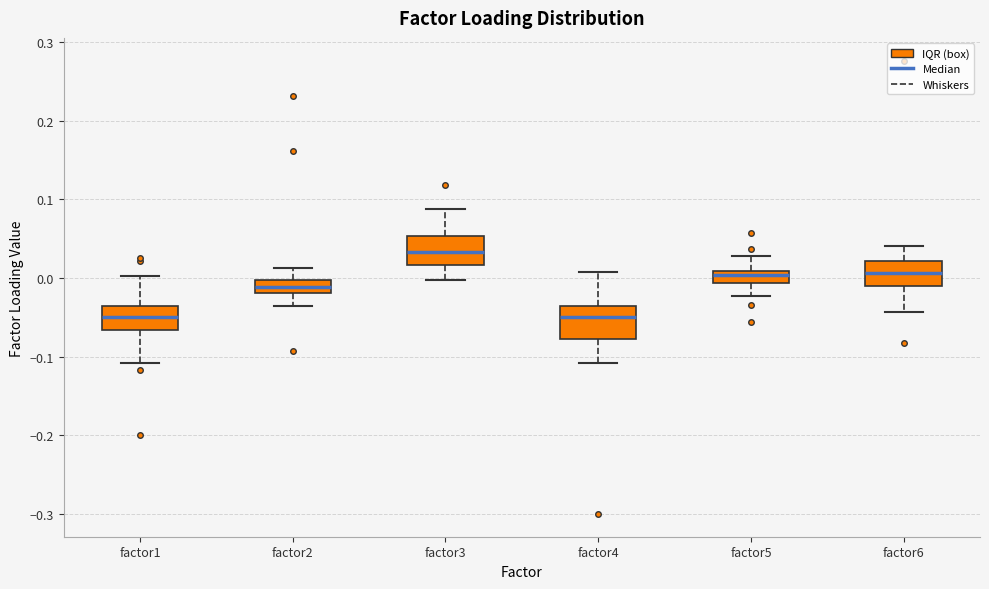

Reading left to right, transcribe this box plot: for each box, give where its median line is, the range the box spans, and where its two whiskers end, as read against the y-axis. The values are not printed on the chart, so give them approximately, as read against the axis.

factor1: median -0.05, box -0.07 to -0.04, whiskers -0.11 to 0.00
factor2: median -0.01, box -0.02 to 0.00, whiskers -0.04 to 0.01
factor3: median 0.03, box 0.02 to 0.05, whiskers 0.00 to 0.09
factor4: median -0.05, box -0.08 to -0.03, whiskers -0.11 to 0.01
factor5: median 0.00, box -0.01 to 0.01, whiskers -0.02 to 0.03
factor6: median 0.01, box -0.01 to 0.02, whiskers -0.04 to 0.04